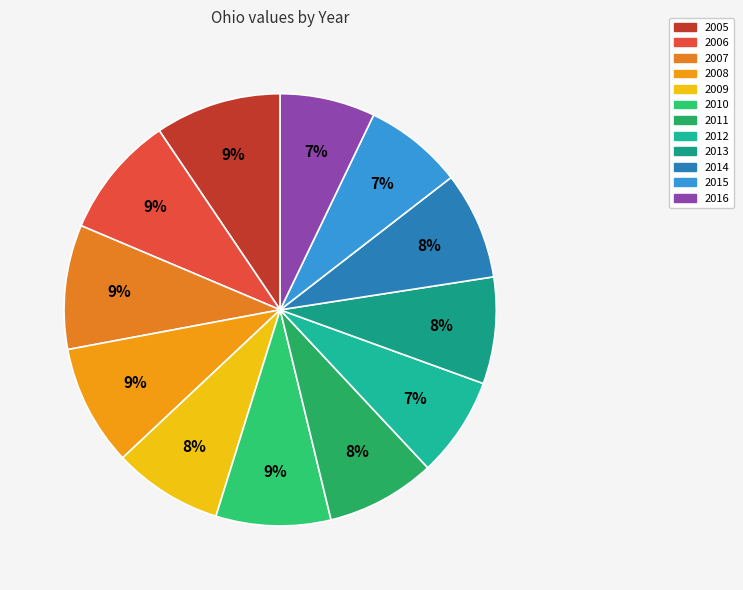

Does 2016 account for over 50% of the chart?

No